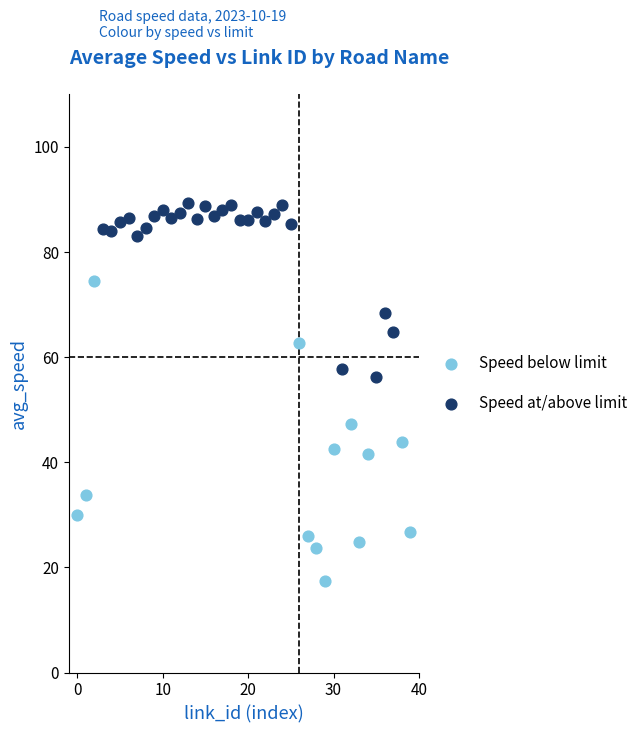

Which series reaches the minimum Y coordinate?

Speed below limit